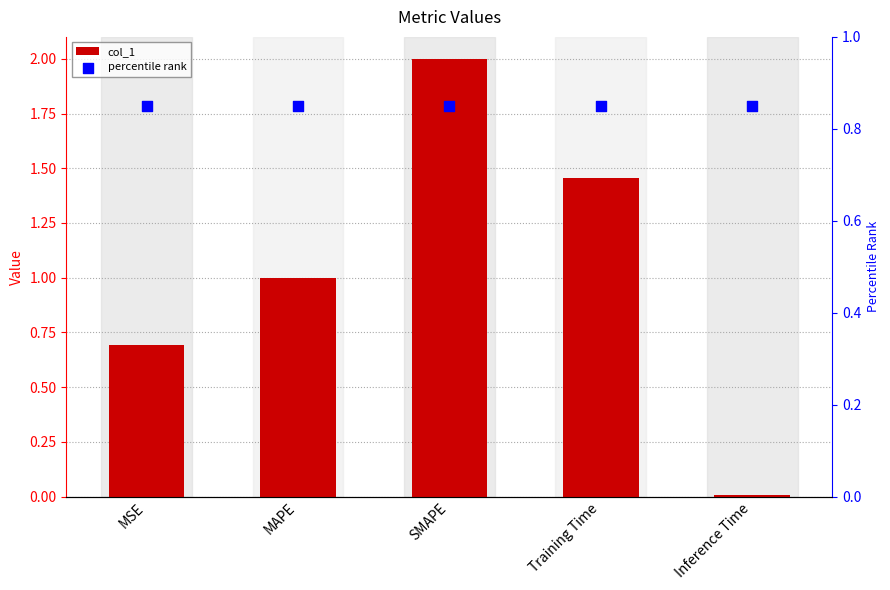

Is the value of percentile rank at SMAPE greater than the value of col_1 at SMAPE?

No